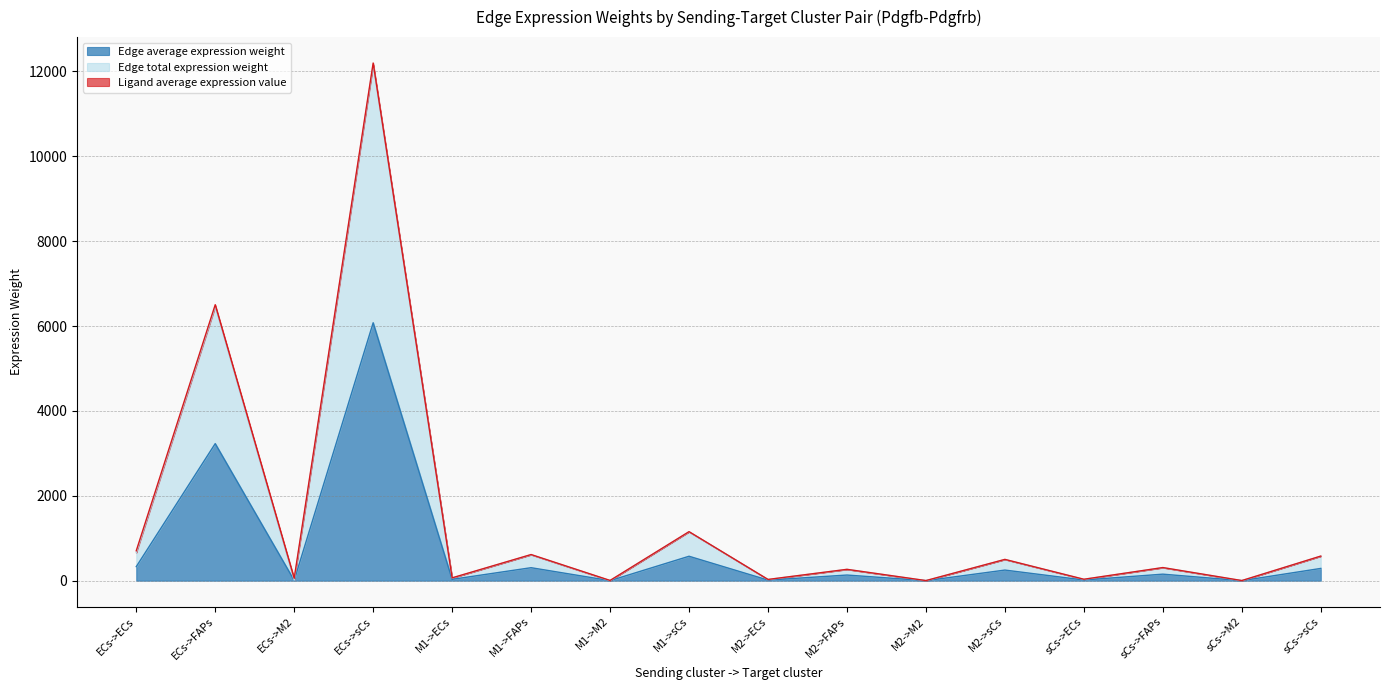

What is the total value across all series at M1->sCs?

1726.5